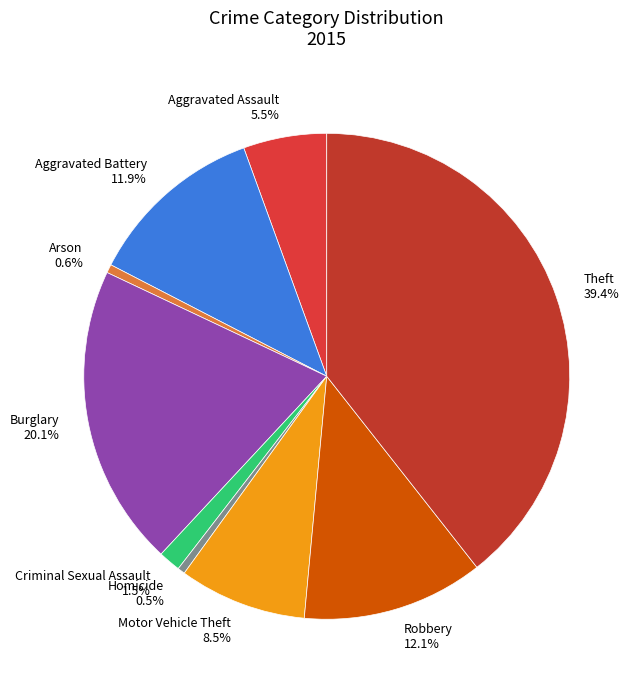

To the nearest percent, what is the average slice percentage?

11%